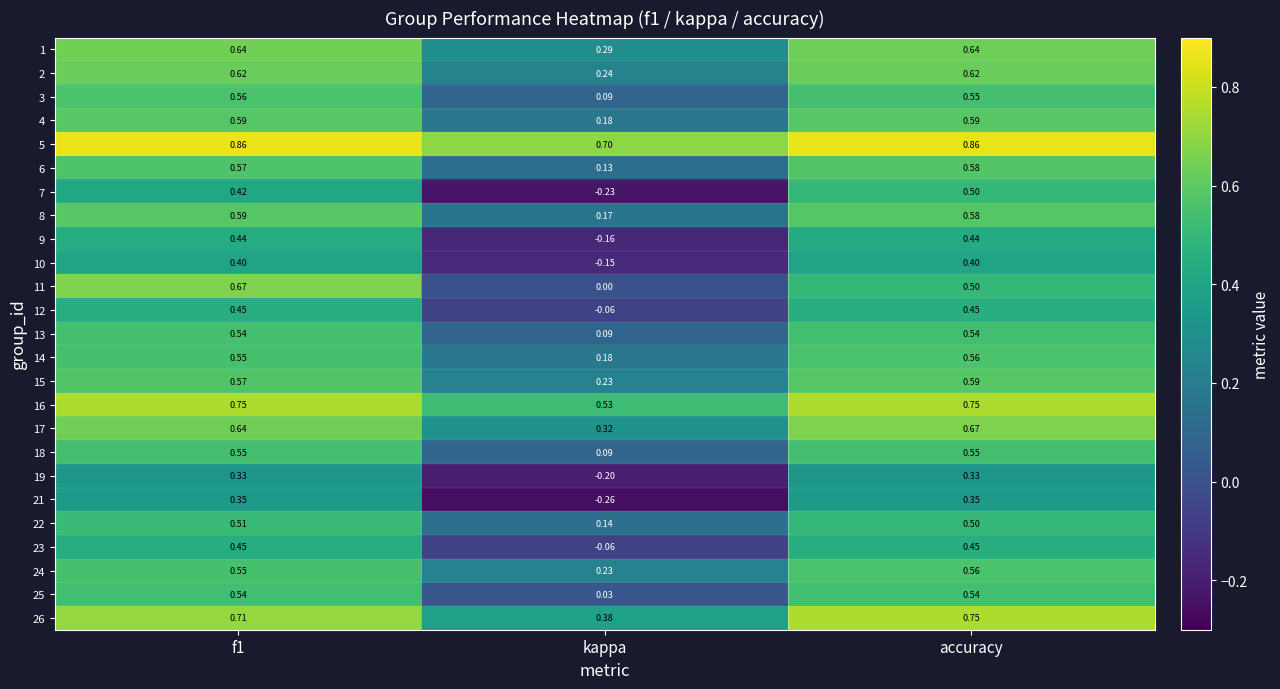

The value of 11 at accuracy is 0.5. True or false?

True